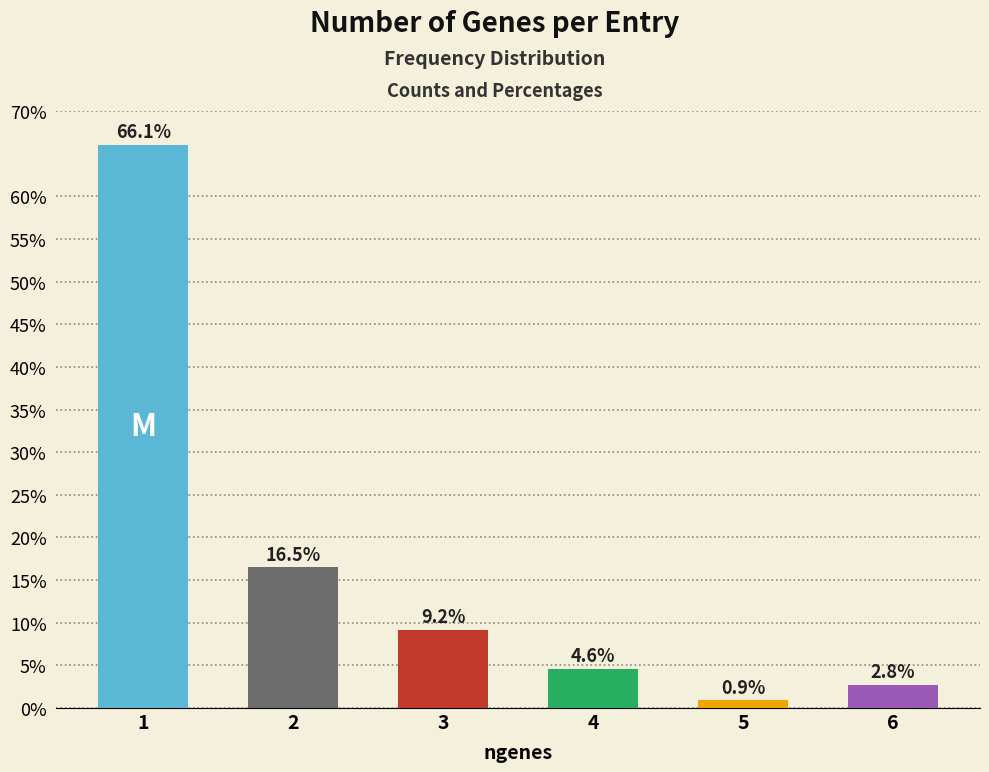

At which category does the chart reach its peak across all series?

1